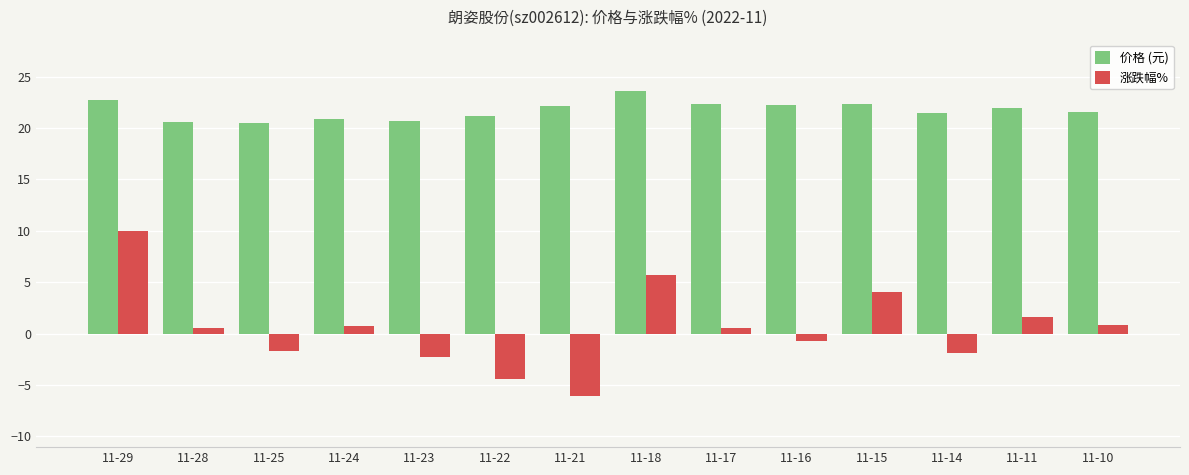

What is the approximate value of 价格 (元) at 11-15?

22.4